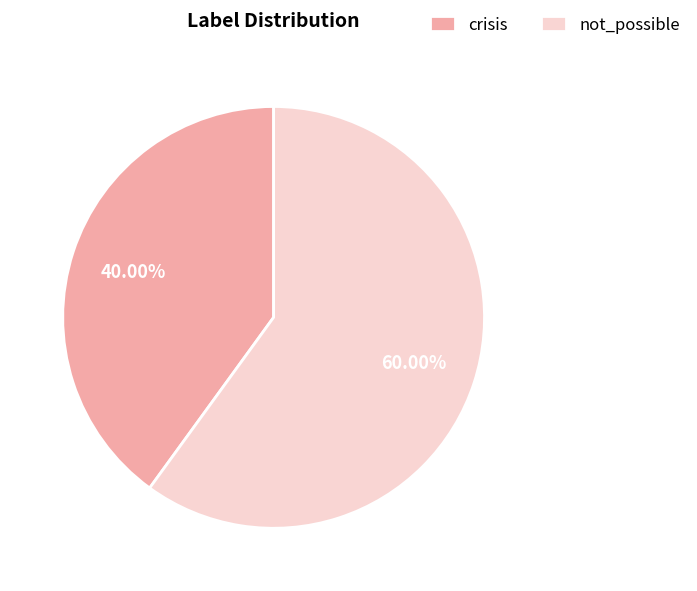

To the nearest percent, what is the difference between the not_possible and crisis slice percentages?

20%